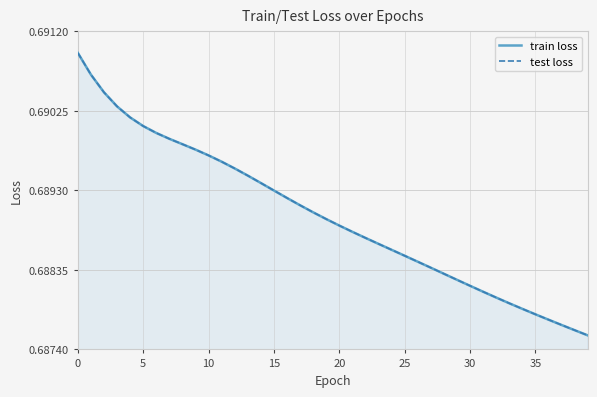

True or false: test loss and train loss intersect in this chart.

False